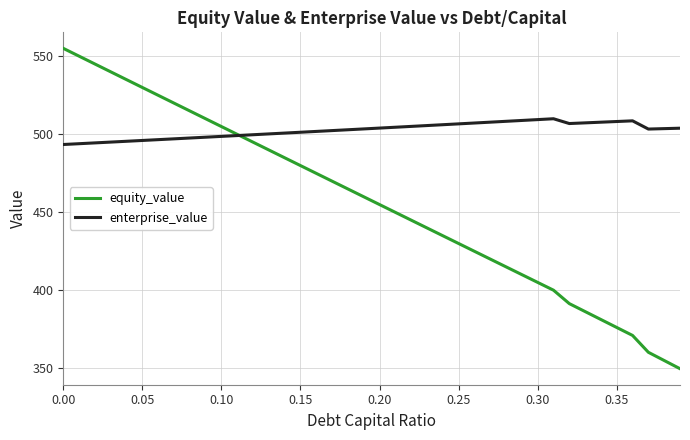

What is the difference between the maximum and minimum values in the enterprise_value series?

16.6